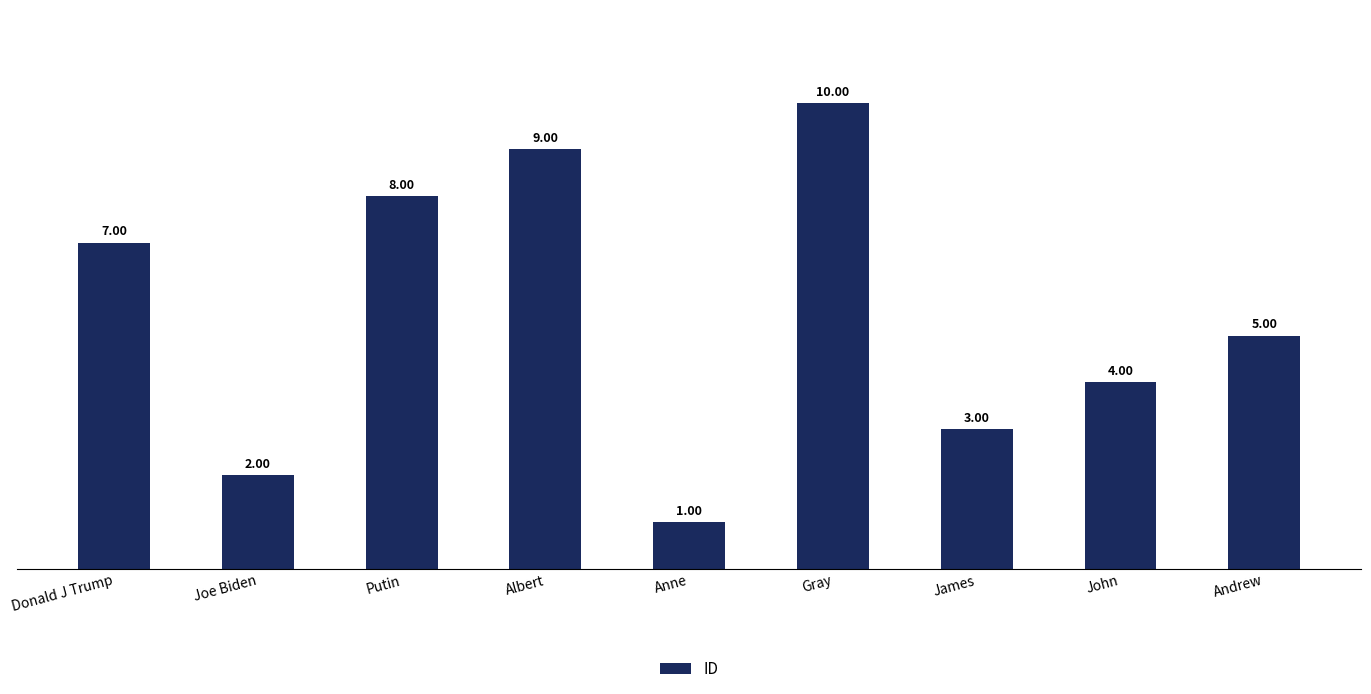

What is the sum of all values?

49